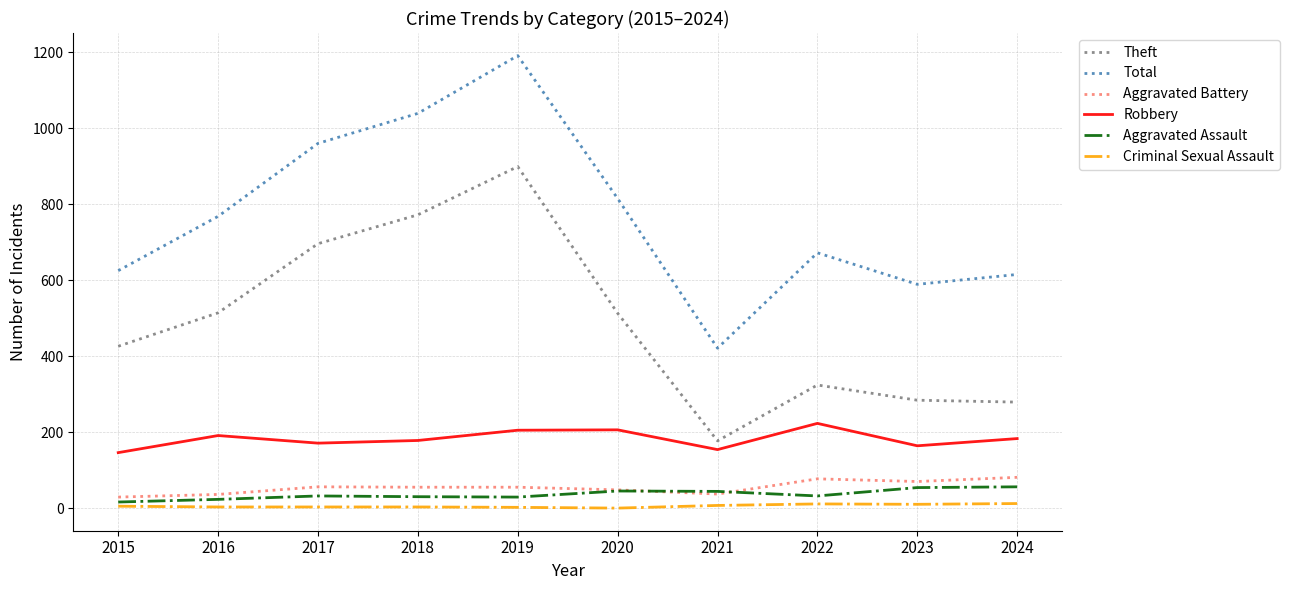

What is the sum of all Aggravated Assault values?

361